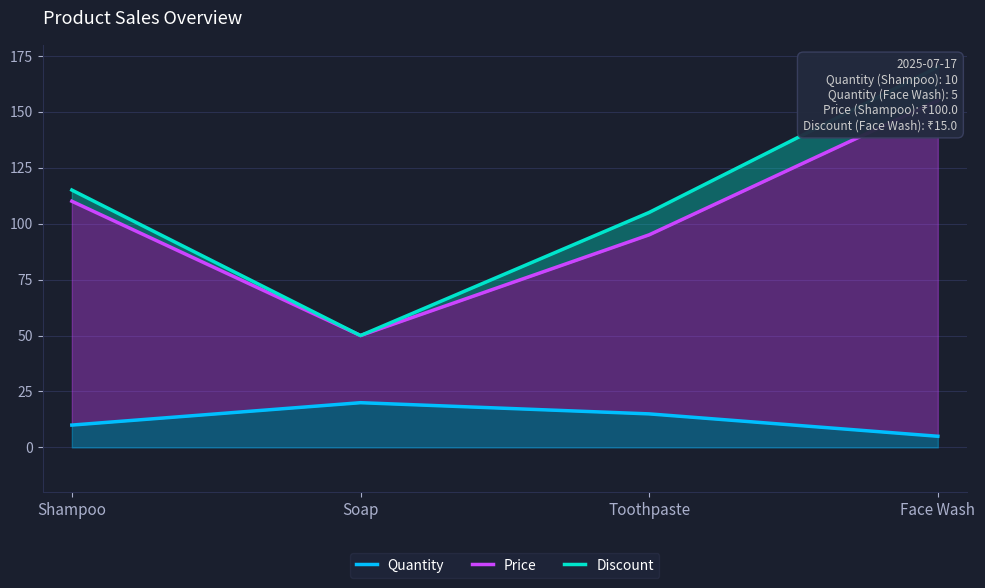

How many series are shown in this chart?

3